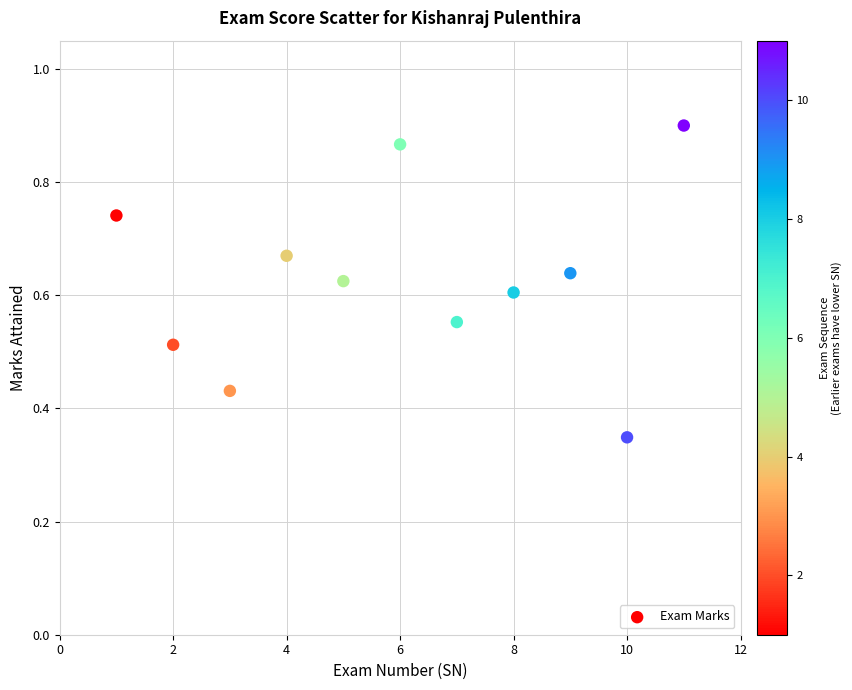

What is the range of X values (max minus min)?

10.0